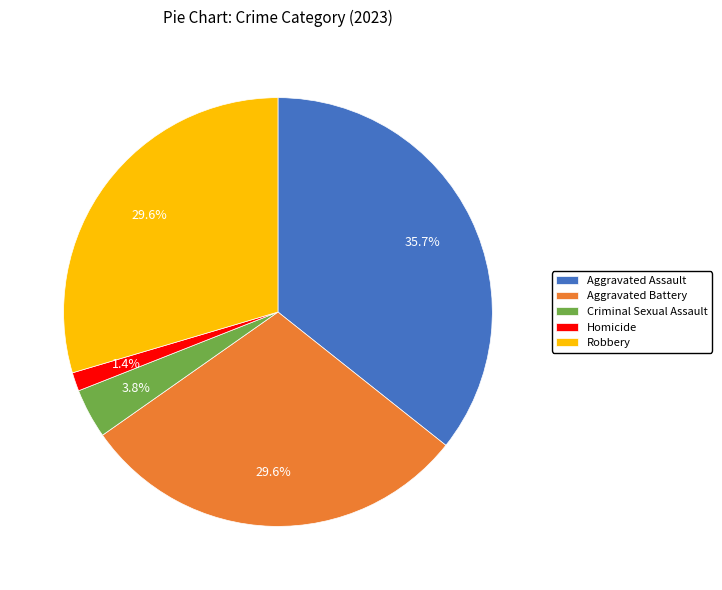

Approximately how many times larger is the value at Aggravated Battery compared to Aggravated Assault?

0.8